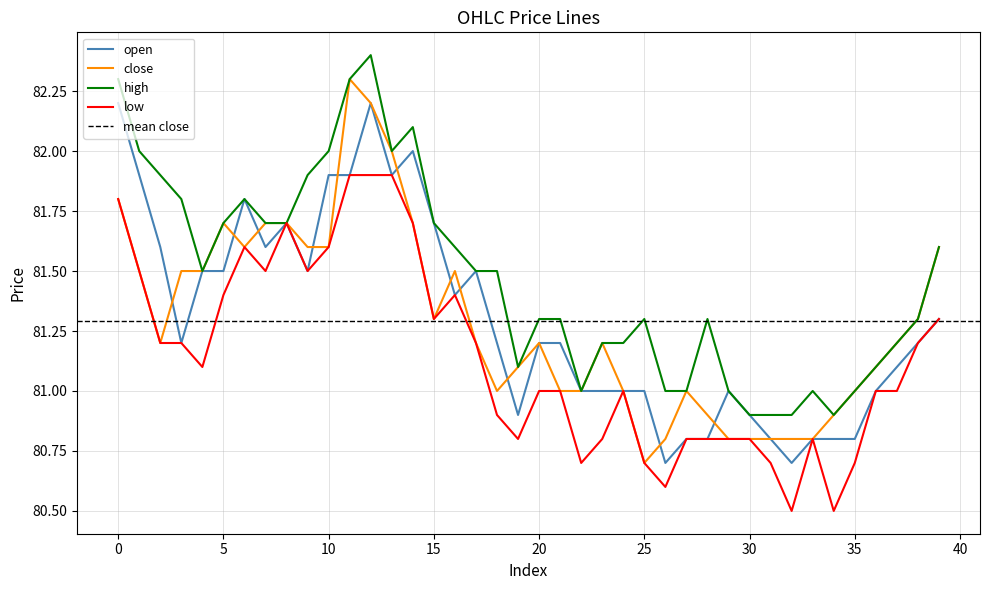

Count the number of data series in this chart.

4